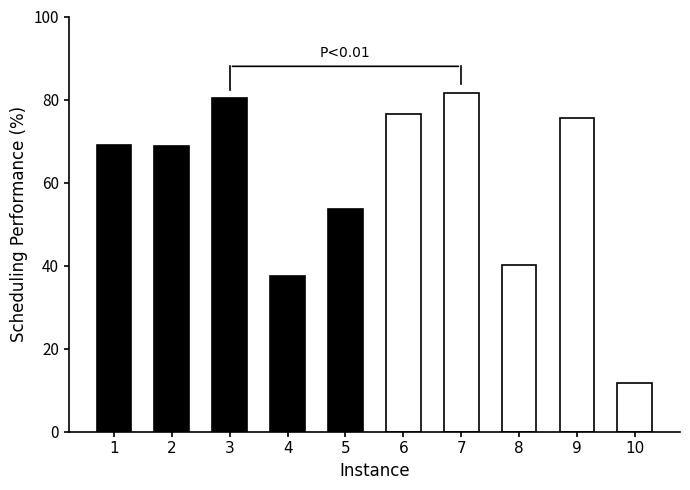

What value does the data have at 4?

37.5